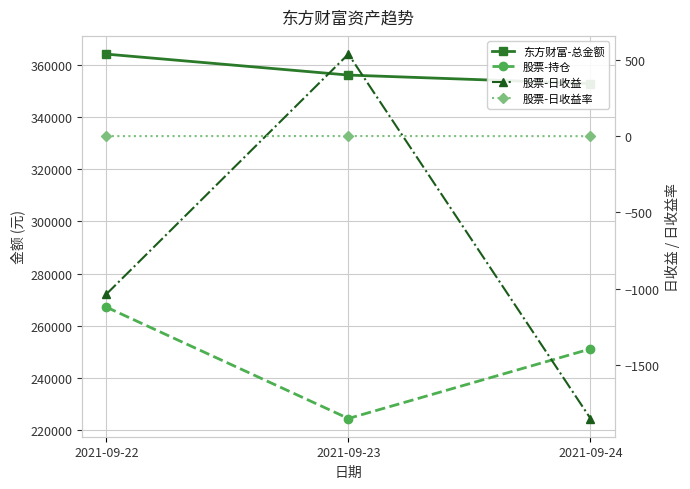

Reading left to right, list all the values displayed in this chart.

东方财富-总金额: 364068.3	356036.9	352780.5
股票-持仓: 267125.0	224443.0	251107.2
股票-日收益: -1035.3	536.5	-1849.0
股票-日收益率: -0.4	0.2	-0.7